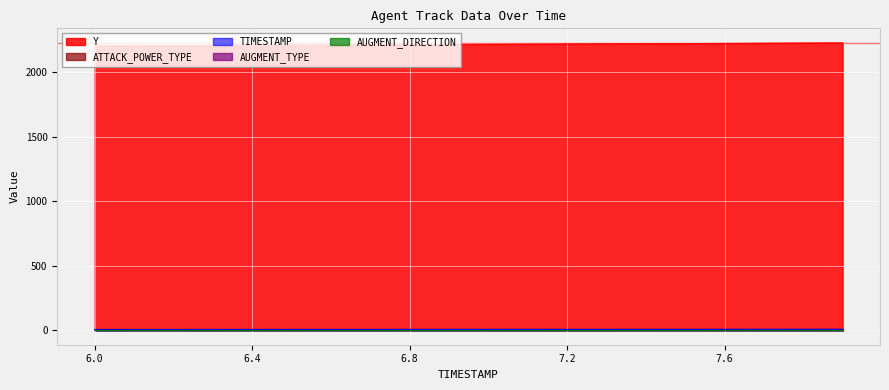

List the series in order of their peak value, lowest first.

AUGMENT_TYPE, AUGMENT_DIRECTION, TIMESTAMP, ATTACK_POWER_TYPE, Y